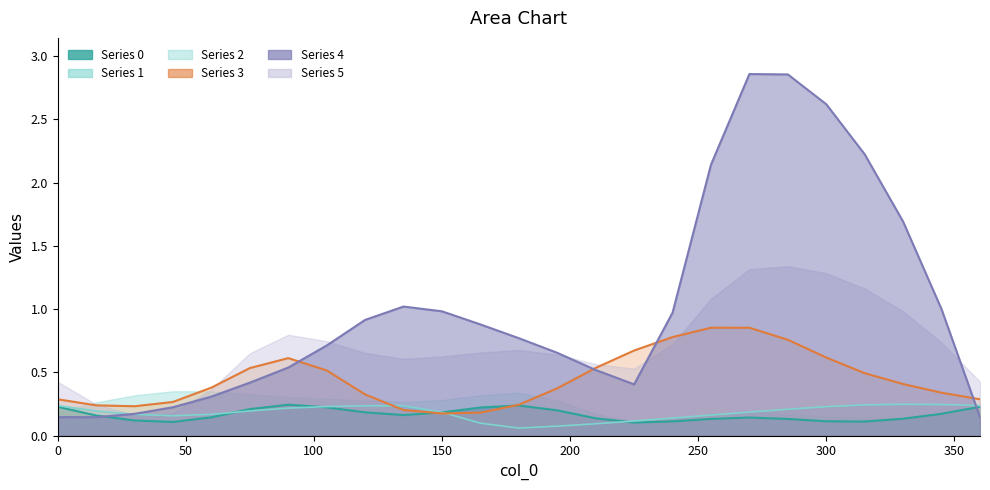

In 4, how many points are higher than both neighbors (excluding endpoints)?

2